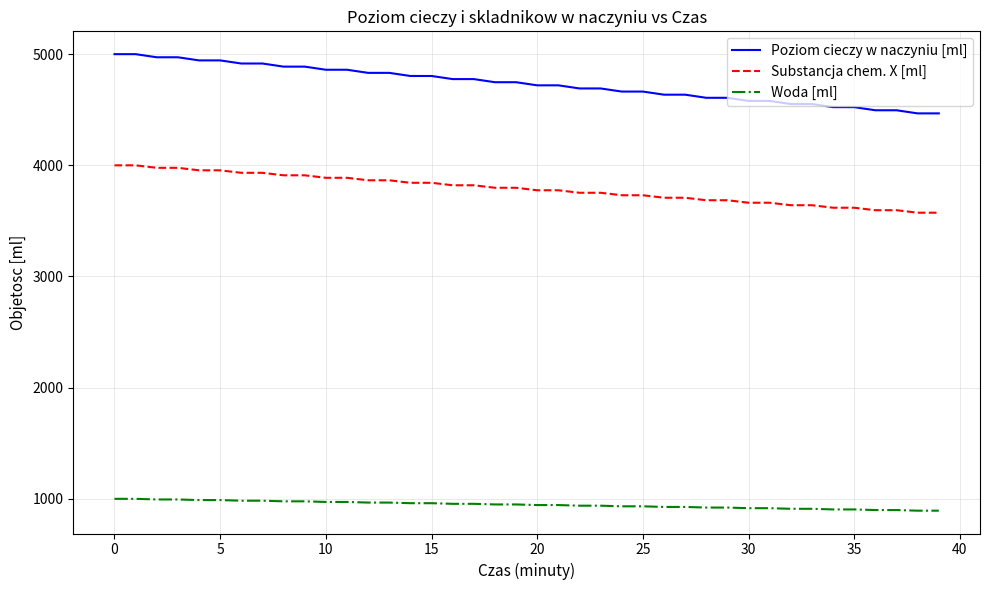

Which series has the widest spread of values?

Poziom cieczy w naczyniu [ml]